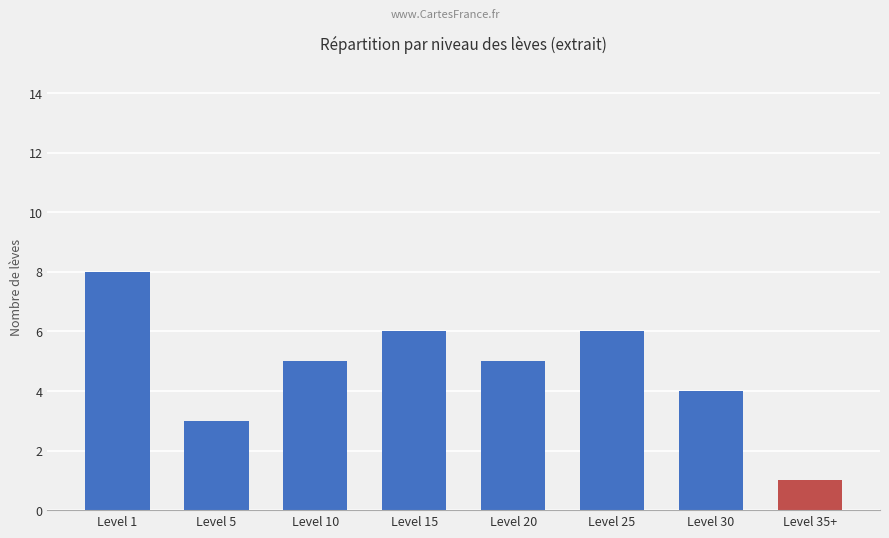

Read the value at Level 5.

3